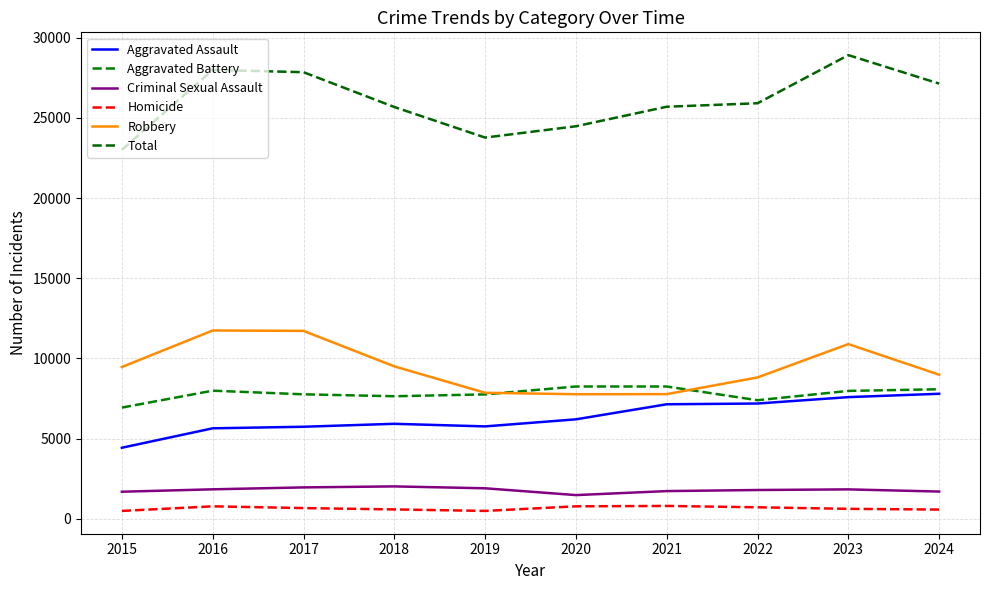

How many lines are shown in the chart?

6